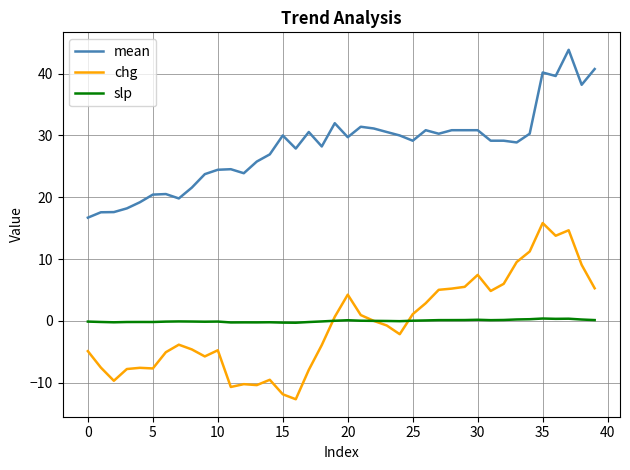

True or false: chg and mean intersect in this chart.

False